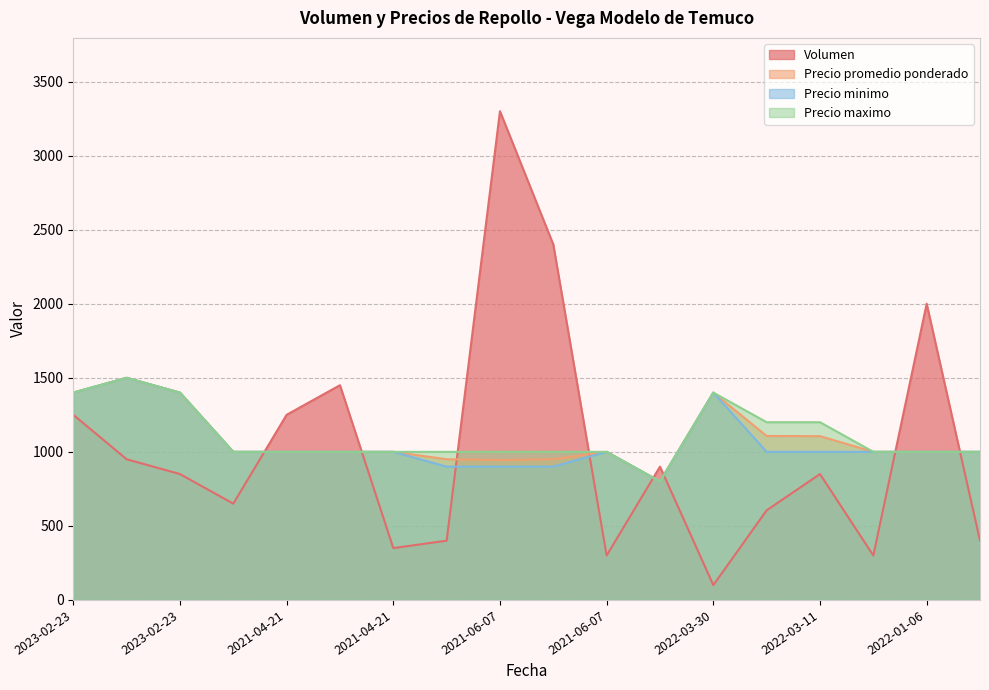

How many categories are shown in the chart?

18